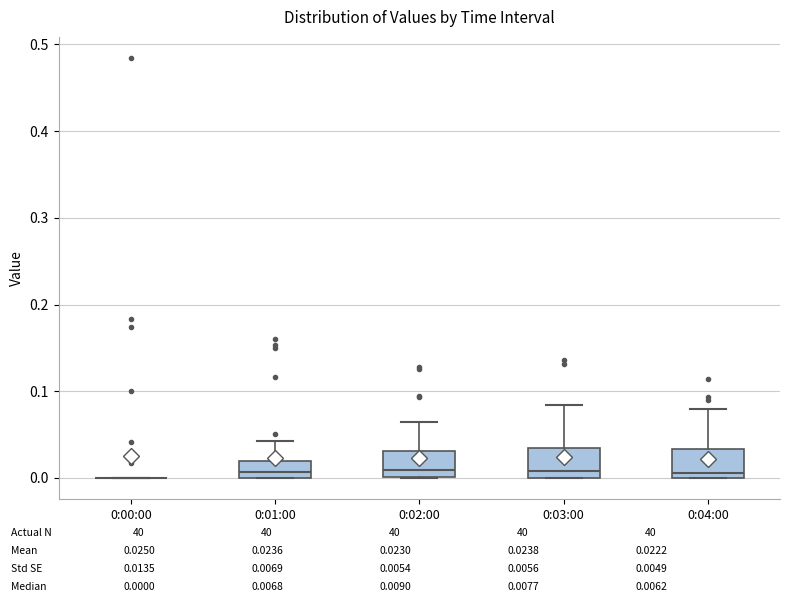

Reading left to right, transcribe this box plot: for each box, give where its median line is, the range the box spans, and where its two whiskers end, as read against the y-axis. The values are not printed on the chart, so give them approximately, as read against the axis.

0:00:00: box collapsed to a line at 0.00, whiskers 0.00 to 0.00
0:01:00: median 0.01, box 0.00 to 0.02, whiskers 0.00 to 0.04
0:02:00: median 0.01, box 0.00 to 0.03, whiskers 0.00 to 0.06
0:03:00: median 0.01, box 0.00 to 0.03, whiskers 0.00 to 0.08
0:04:00: median 0.01, box 0.00 to 0.03, whiskers 0.00 to 0.08